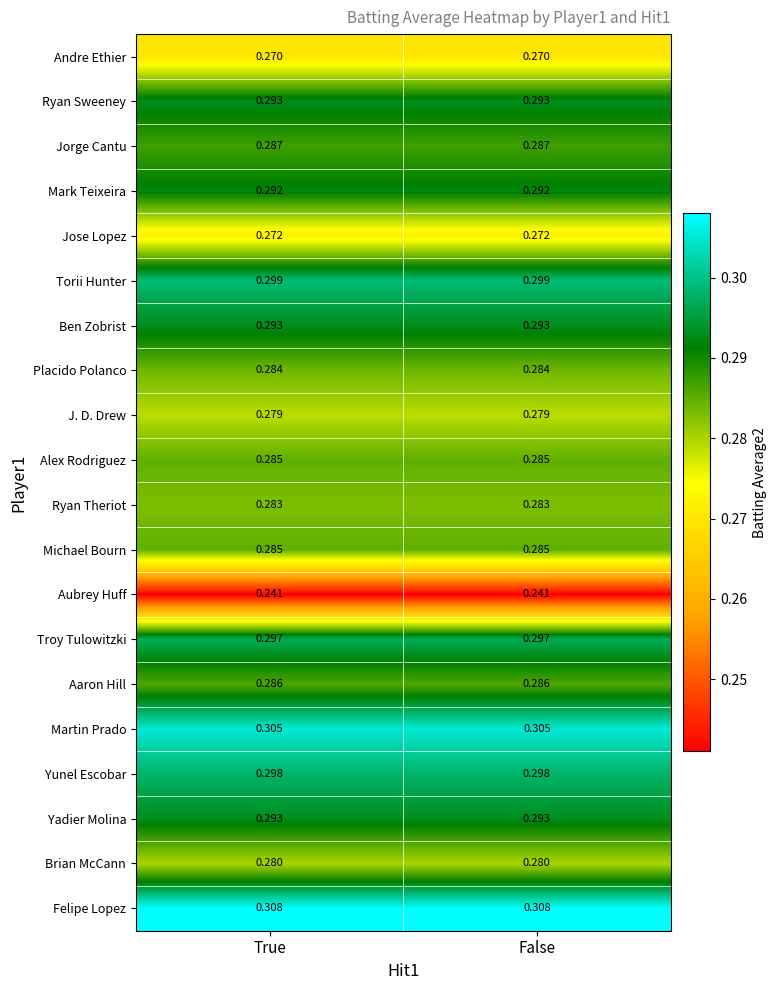

Which series has the largest total across all categories?

Felipe Lopez